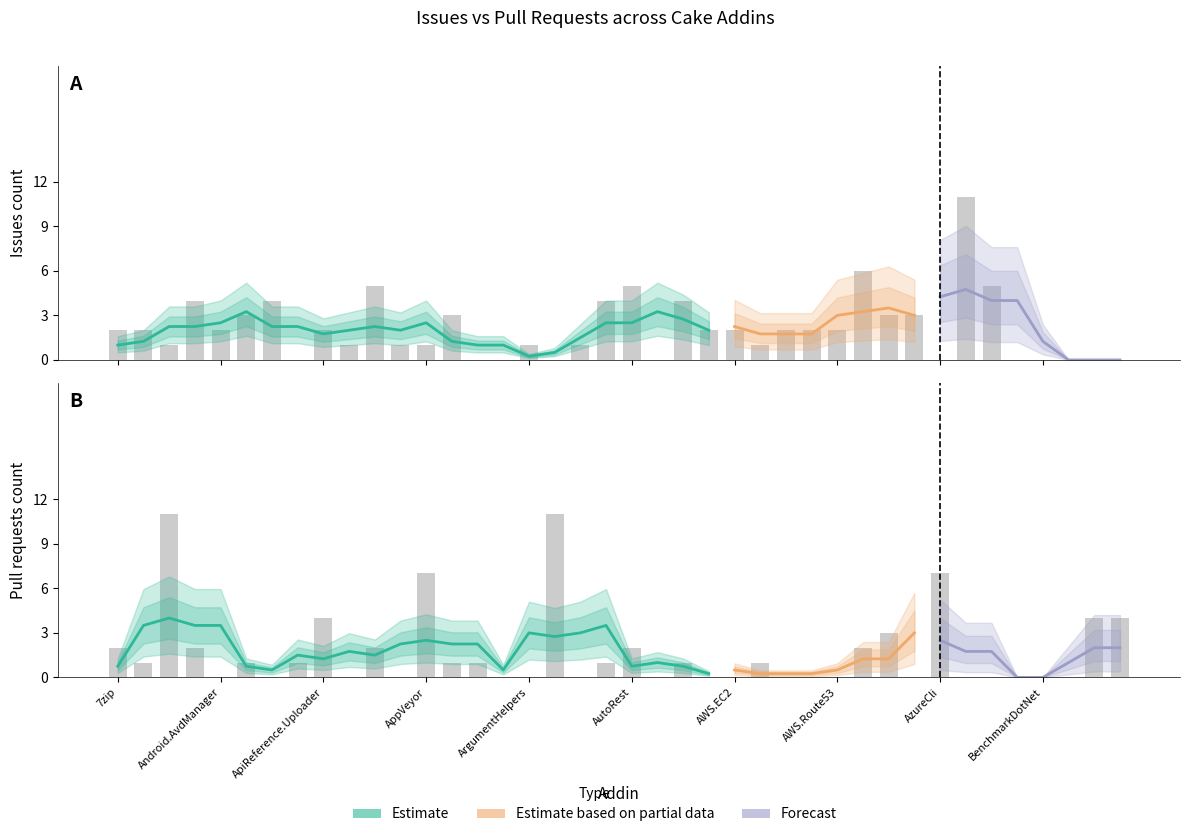

Are the bars grouped side by side (vs. stacked)?

Yes